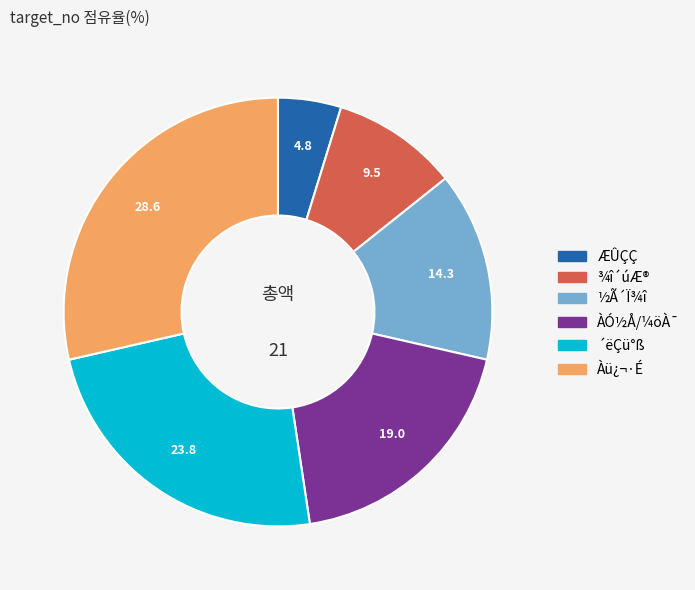

Which category has the smallest portion of the pie?

ÆÛÇÇ